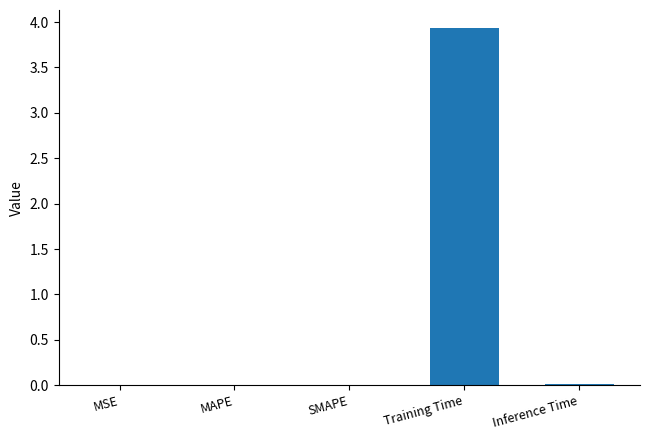

At which category does the chart reach its peak across all series?

Training Time